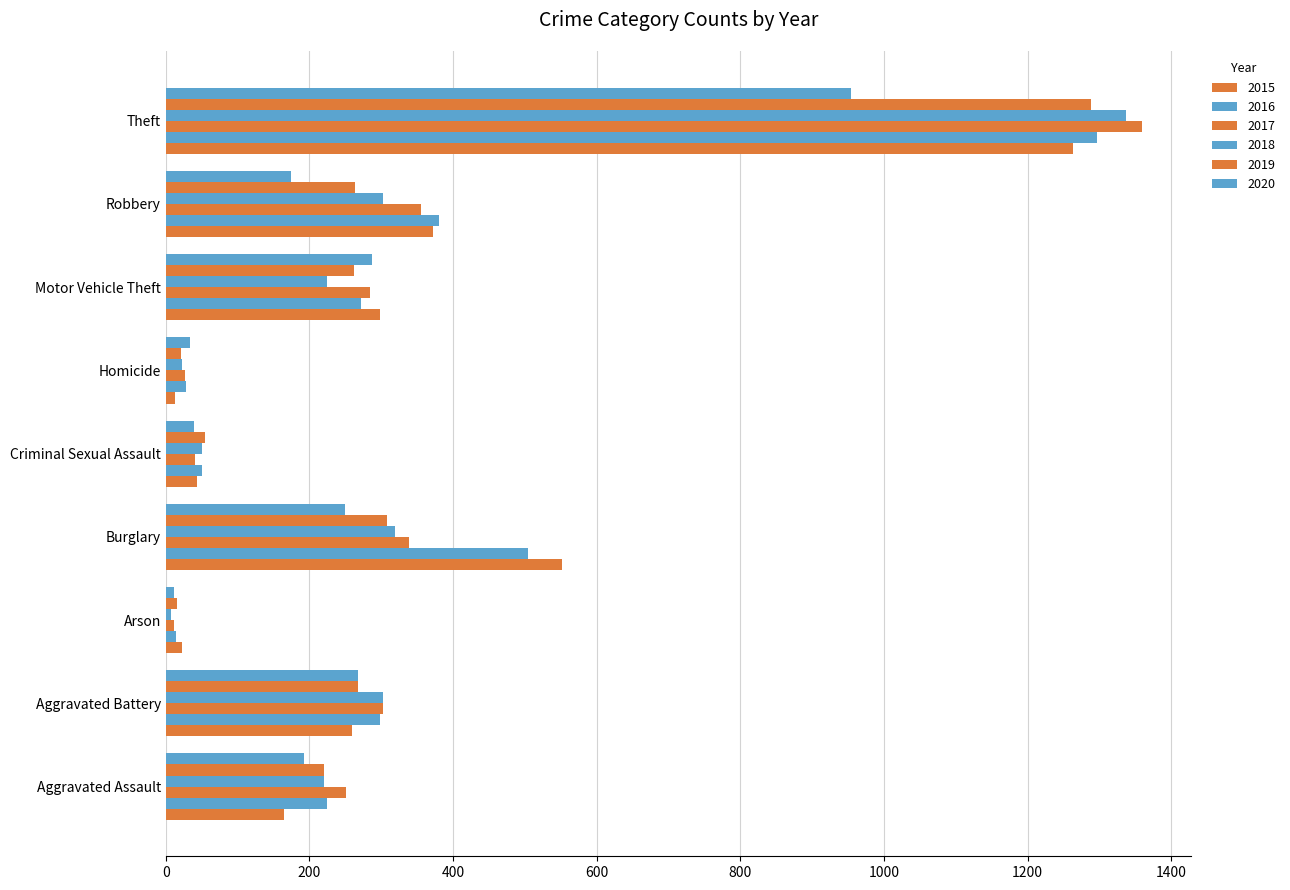

What is the difference between the second highest and second lowest values in the 2015 series?

530